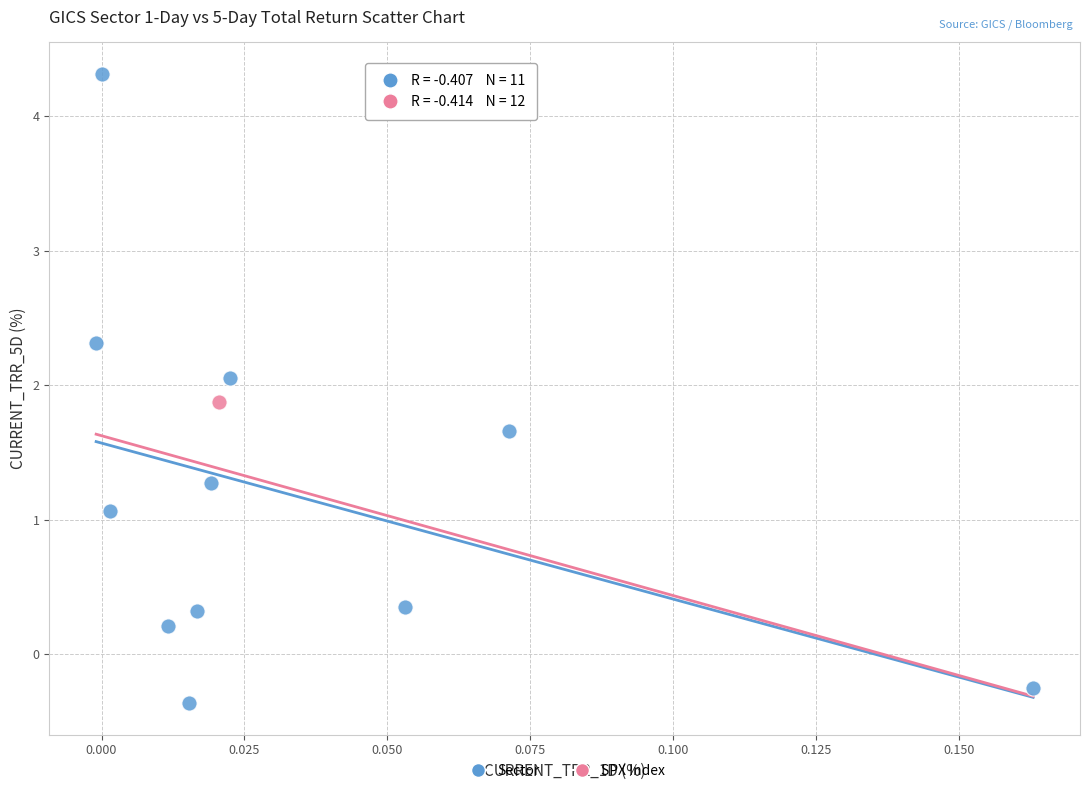

What are all the series names shown in the legend?

Sector, SPX Index